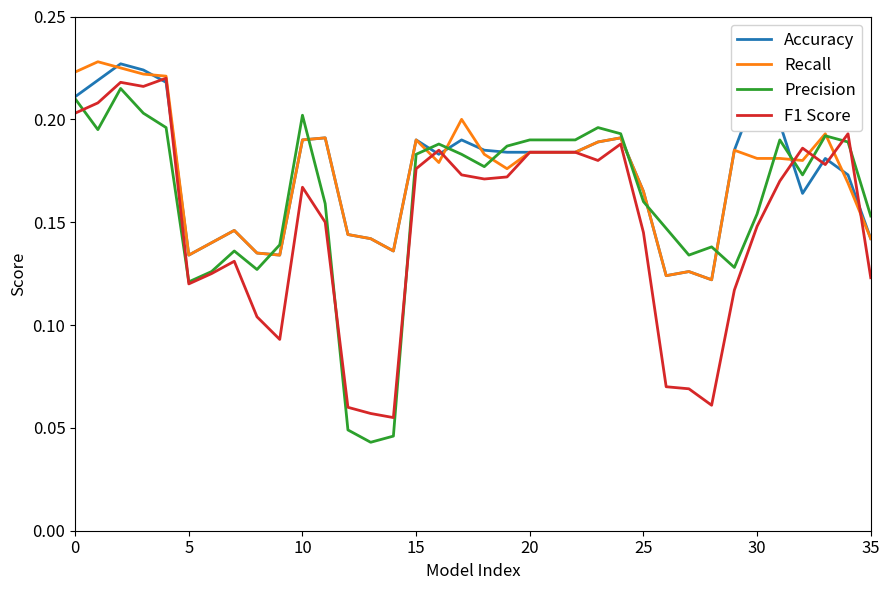

Which series has the largest range (max minus min)?

Precision